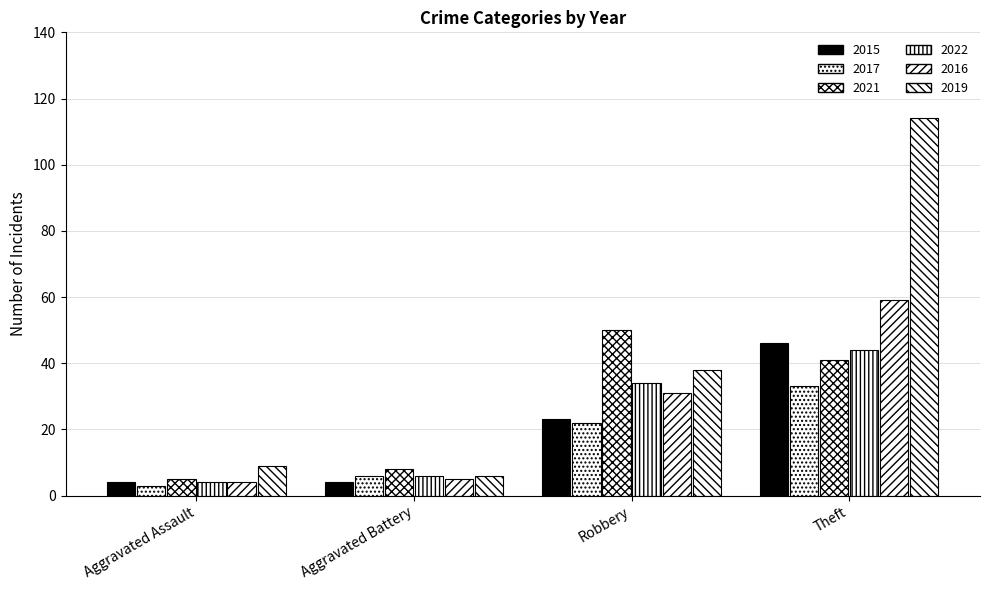

What is the smallest value displayed?

3